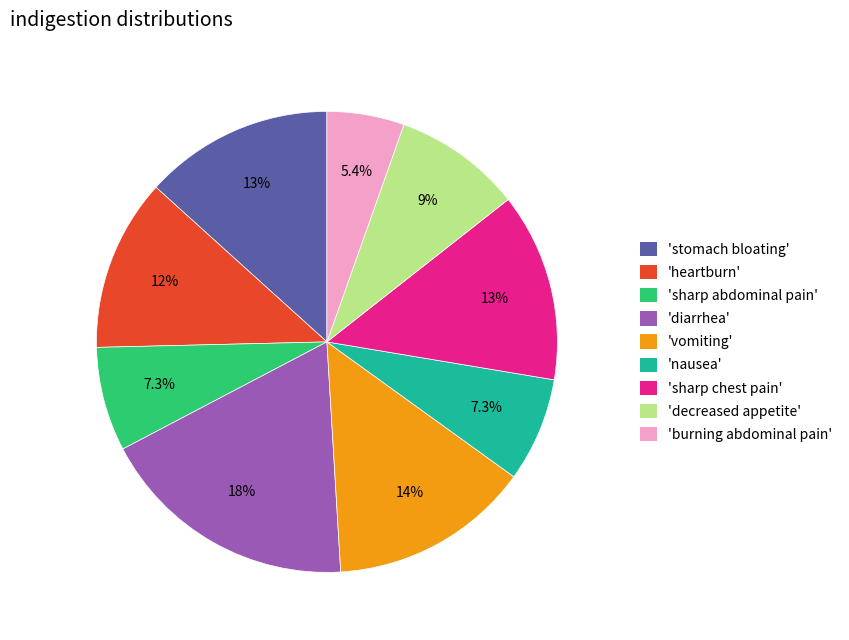

Count the number of slices in the pie.

9